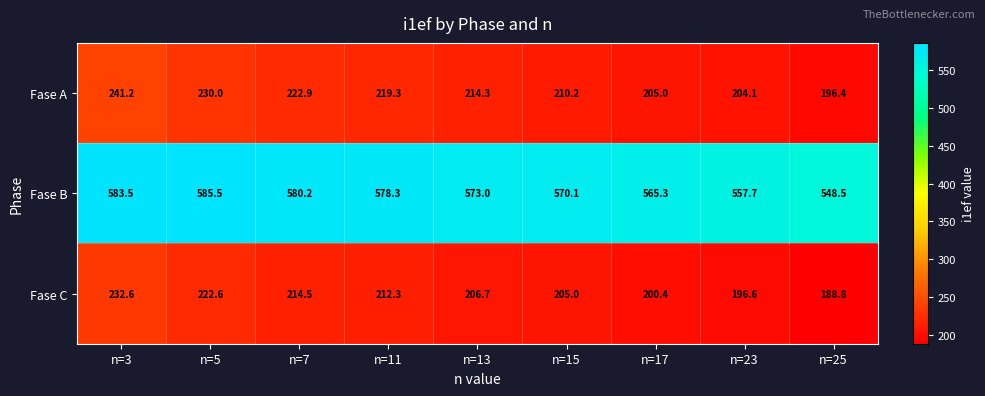

Reading left to right, list all the values displayed in this chart.

Fase A: 241.2	230.0	222.9	219.3	214.3	210.2	205.0	204.1	196.4
Fase B: 583.5	585.5	580.2	578.3	573.0	570.1	565.3	557.7	548.5
Fase C: 232.6	222.6	214.5	212.3	206.7	205.0	200.4	196.6	188.8